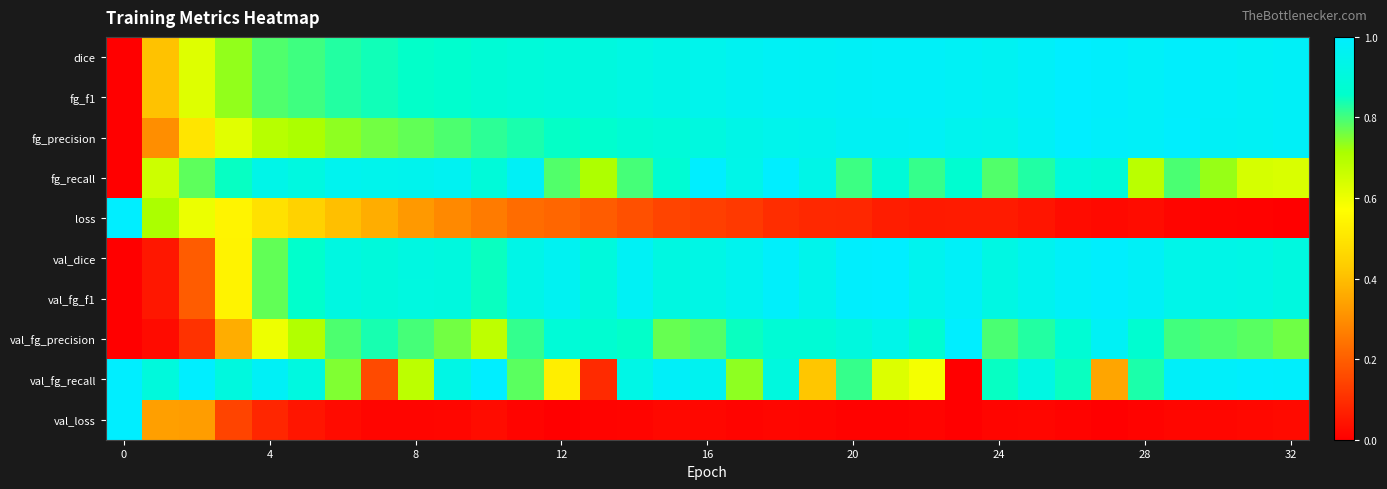

Which category has the highest value across all series?

26